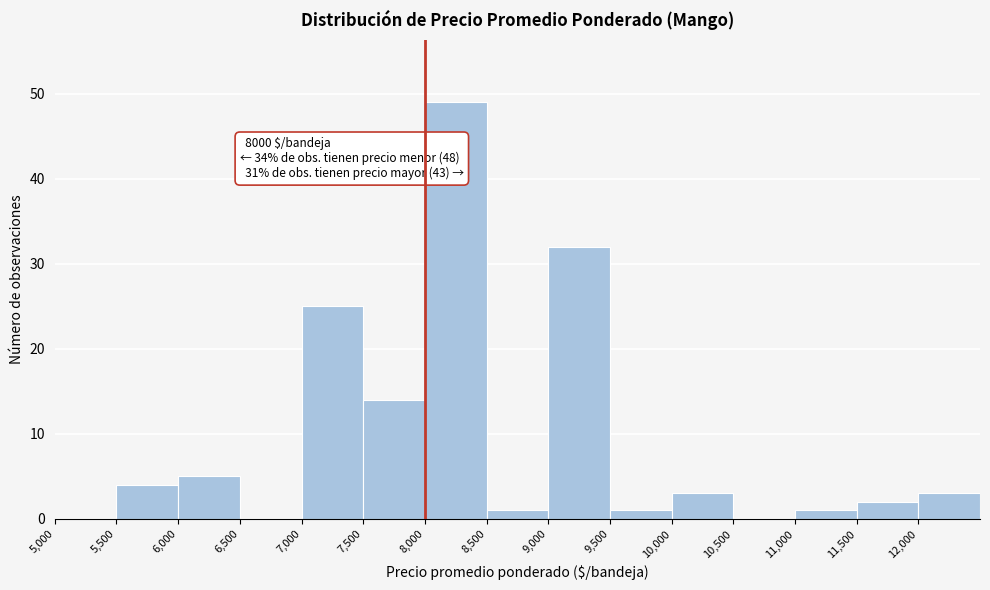

Over which range of the x-axis is the bar tallest?

8000 to 8500